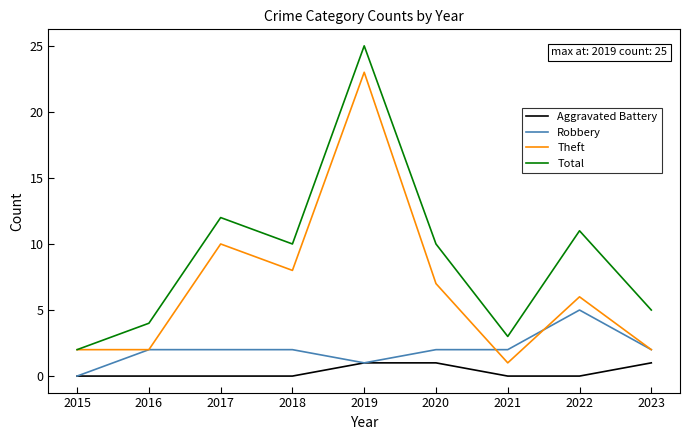

How many values in the Theft series are below 6?

4